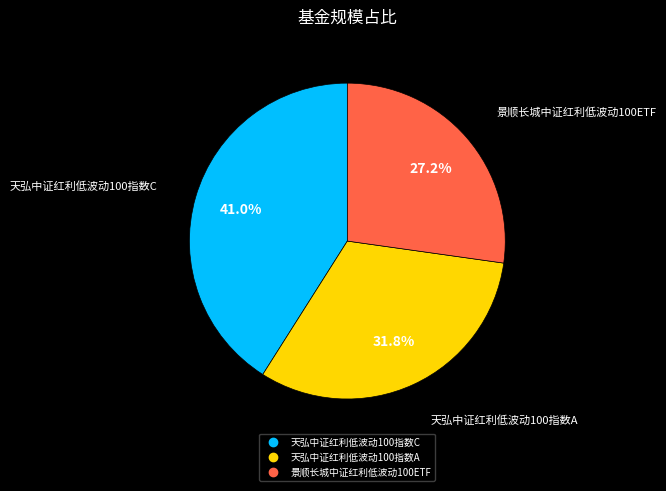

True or false: 景顺长城中证红利低波动100ETF accounts for 37% of the total.

False